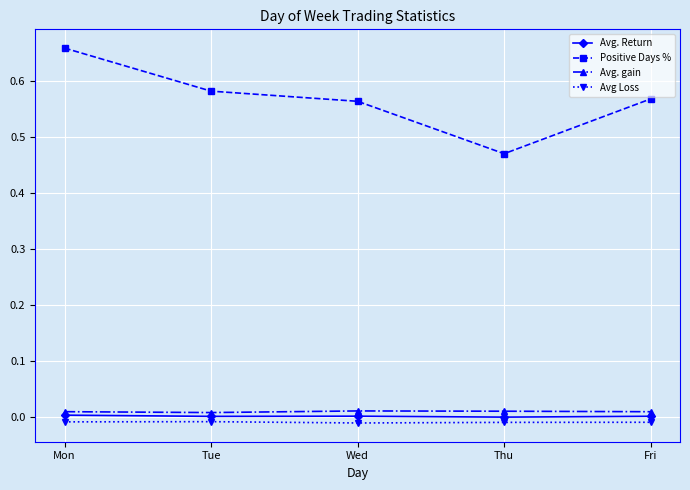

True or false: Avg Loss and Avg. gain intersect in this chart.

False